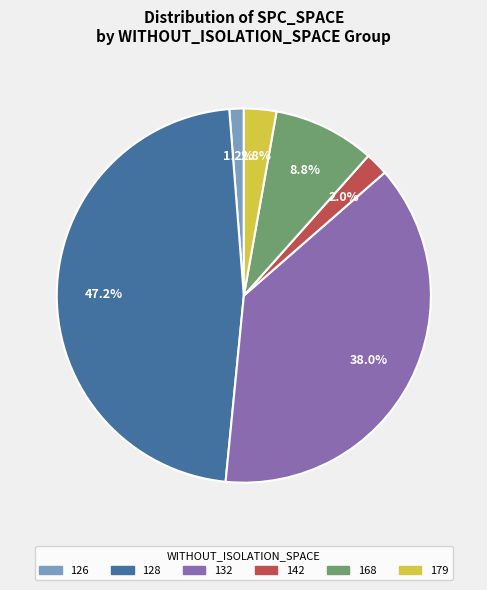

How many slices are in this pie chart?

6